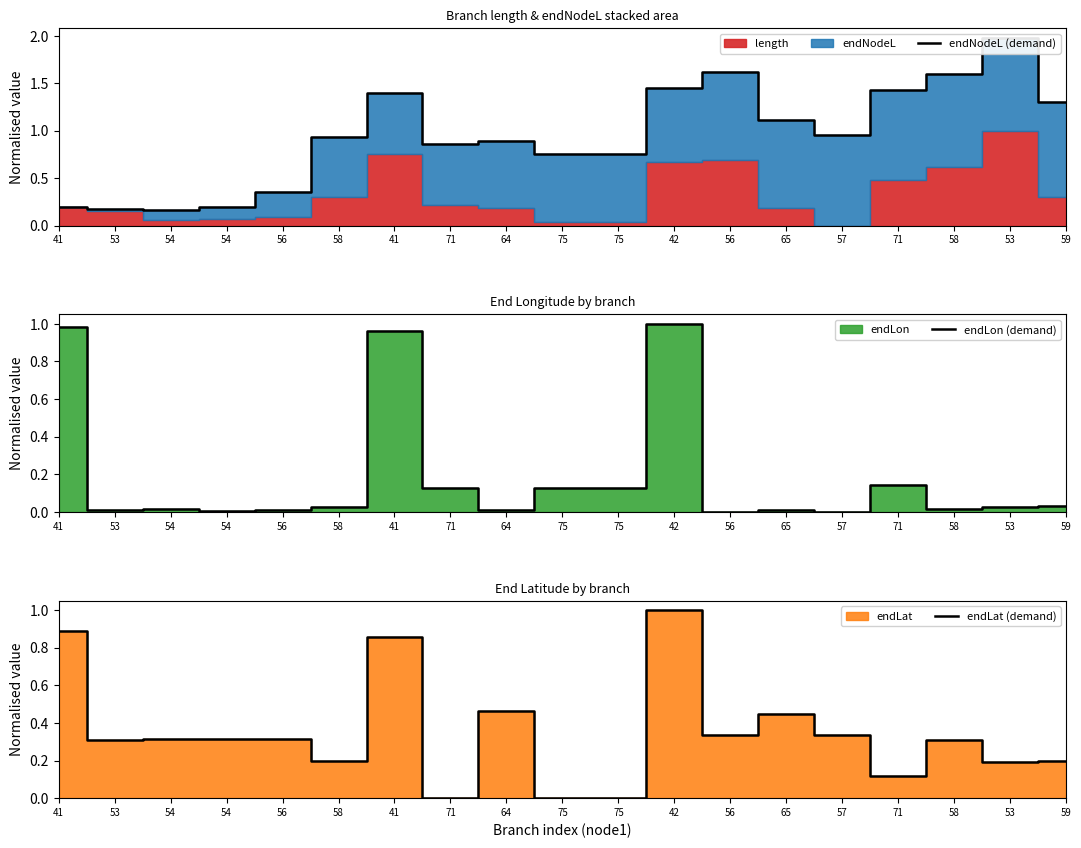

After their last crossing, which series has the higher values: endLon (demand) or endNodeL (demand)?

endNodeL (demand)